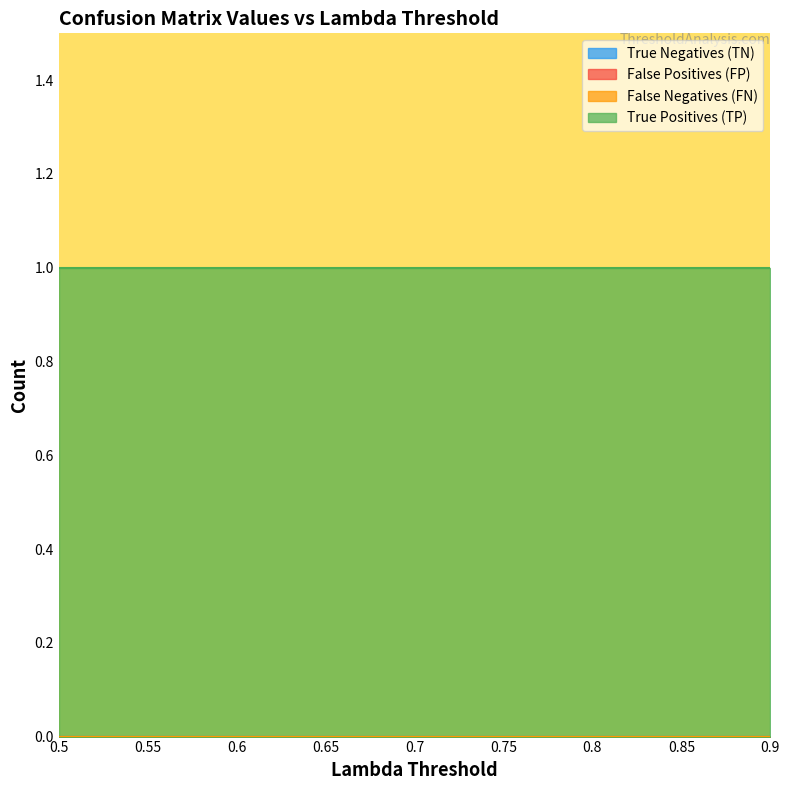

At which category is the sum across all series the highest?

0.5